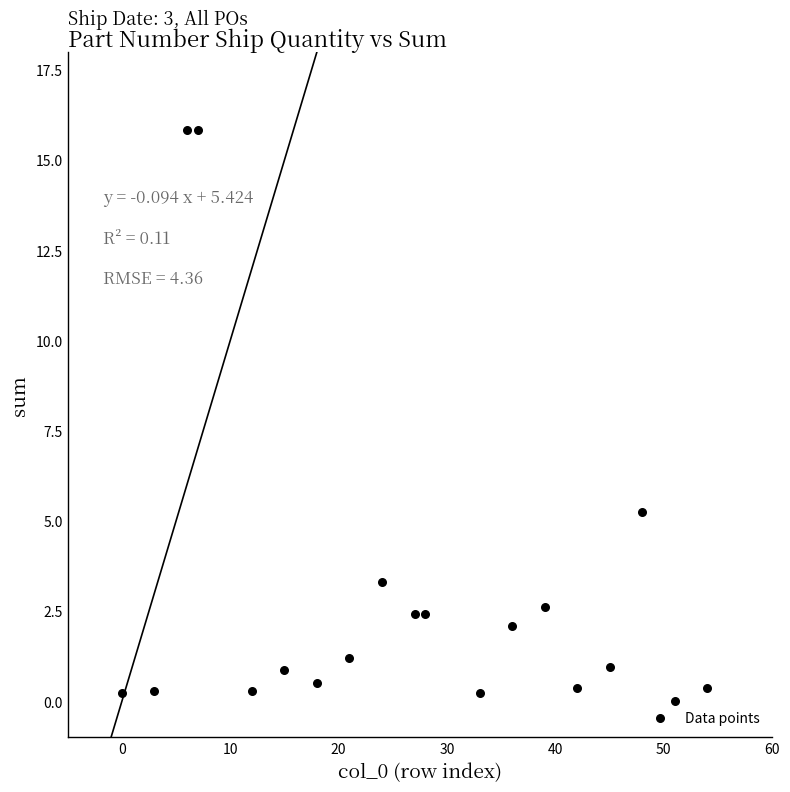

What Y value in the scatter plot is closest to 7?

5.2